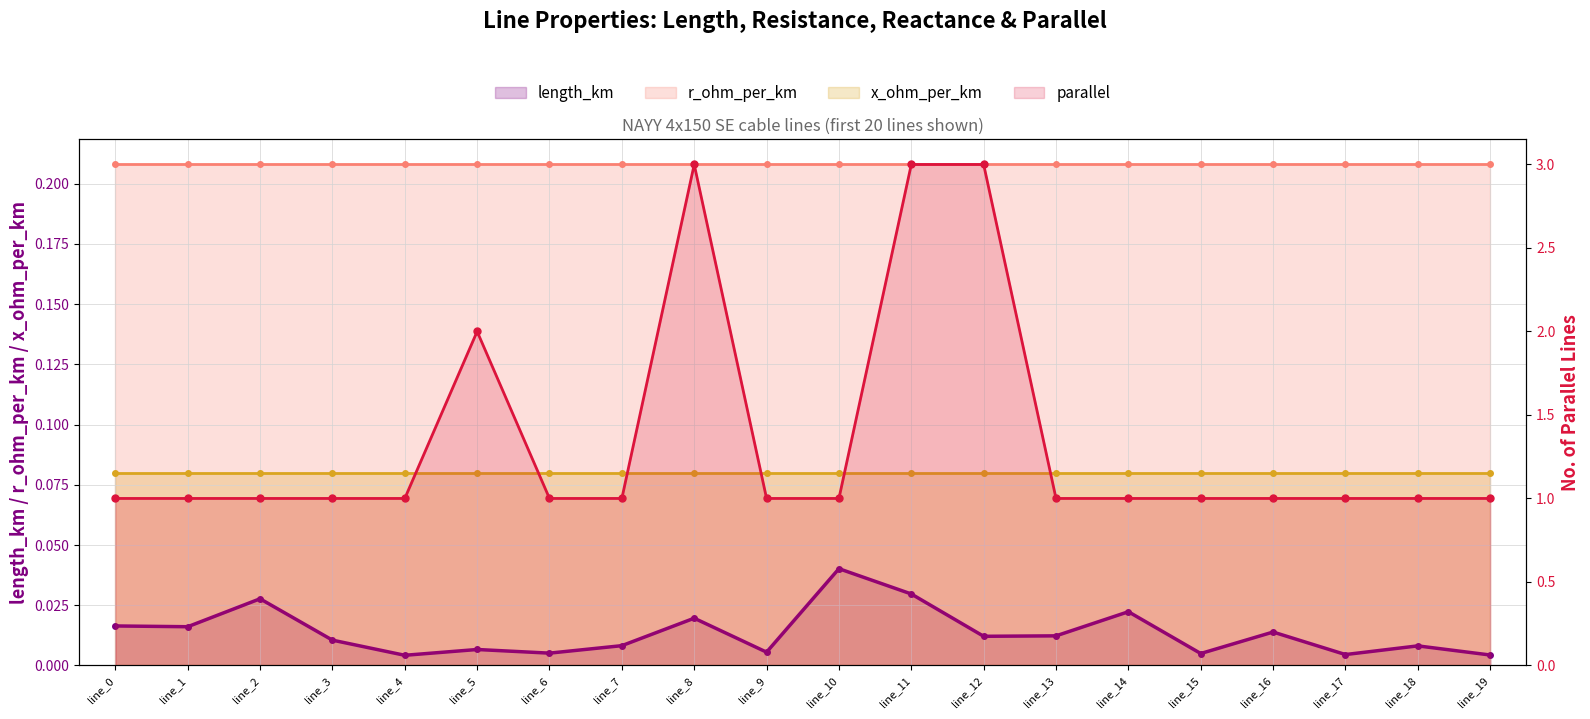

Which series changed the most between line_3 and line_16?

length_km